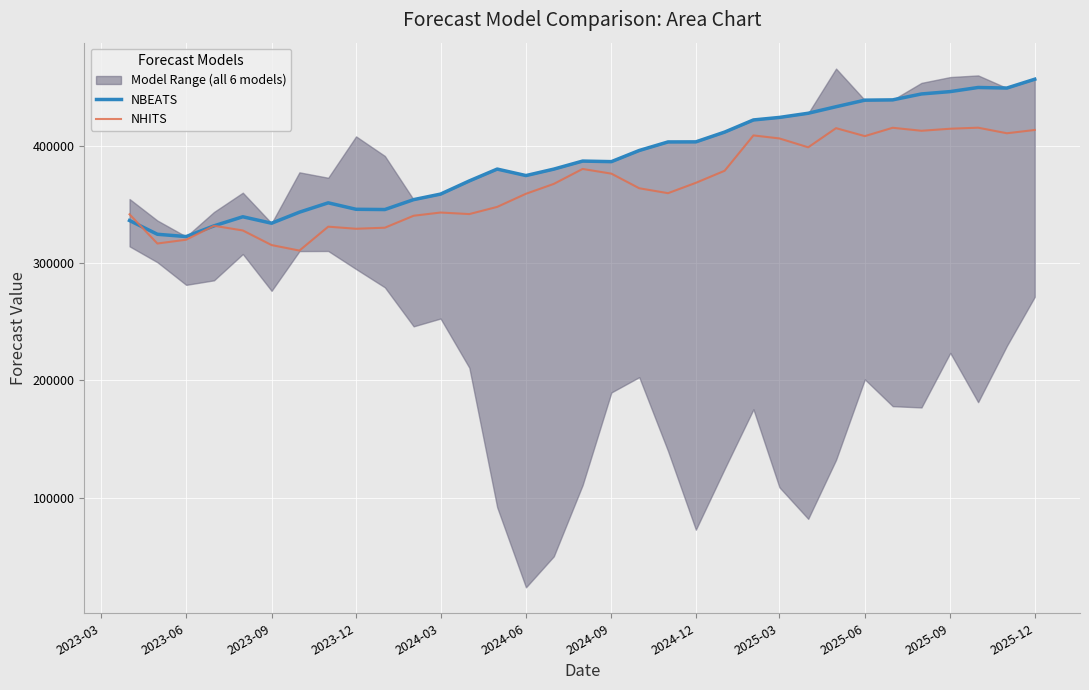

What is the approximate value of NBEATS at 2024-09?

386568.6